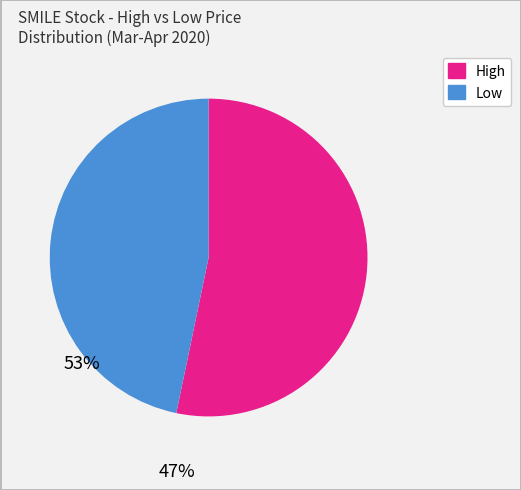

Which slice is the largest?

High